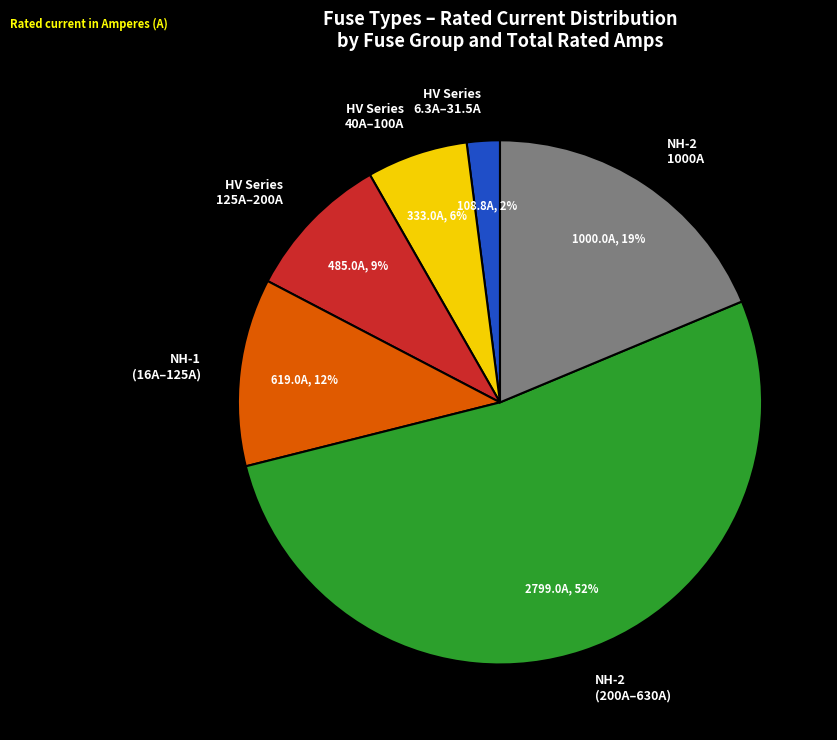

To the nearest percent, what is the difference between the largest and smallest slice percentages?

50%